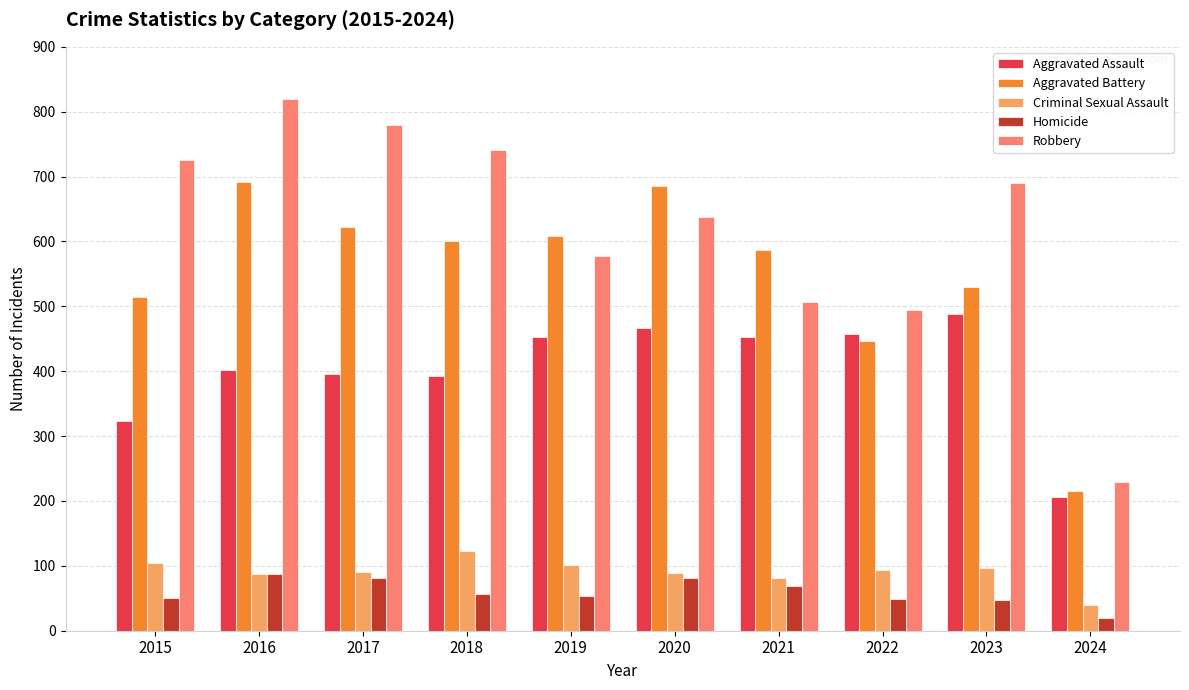

At which label does Aggravated Assault reach its minimum?

2024